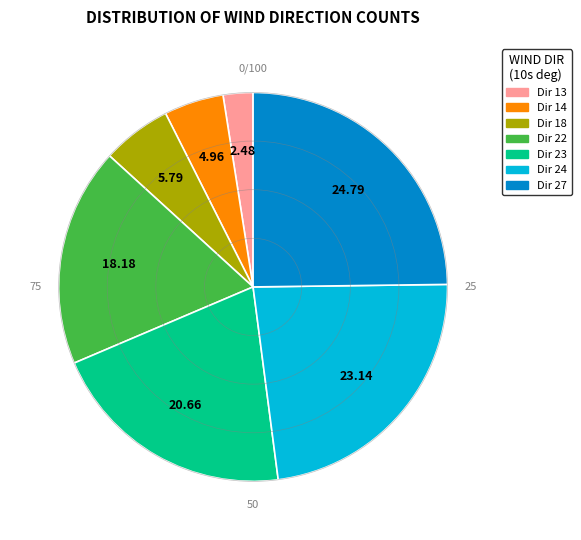

Does any single category account for the majority?

No